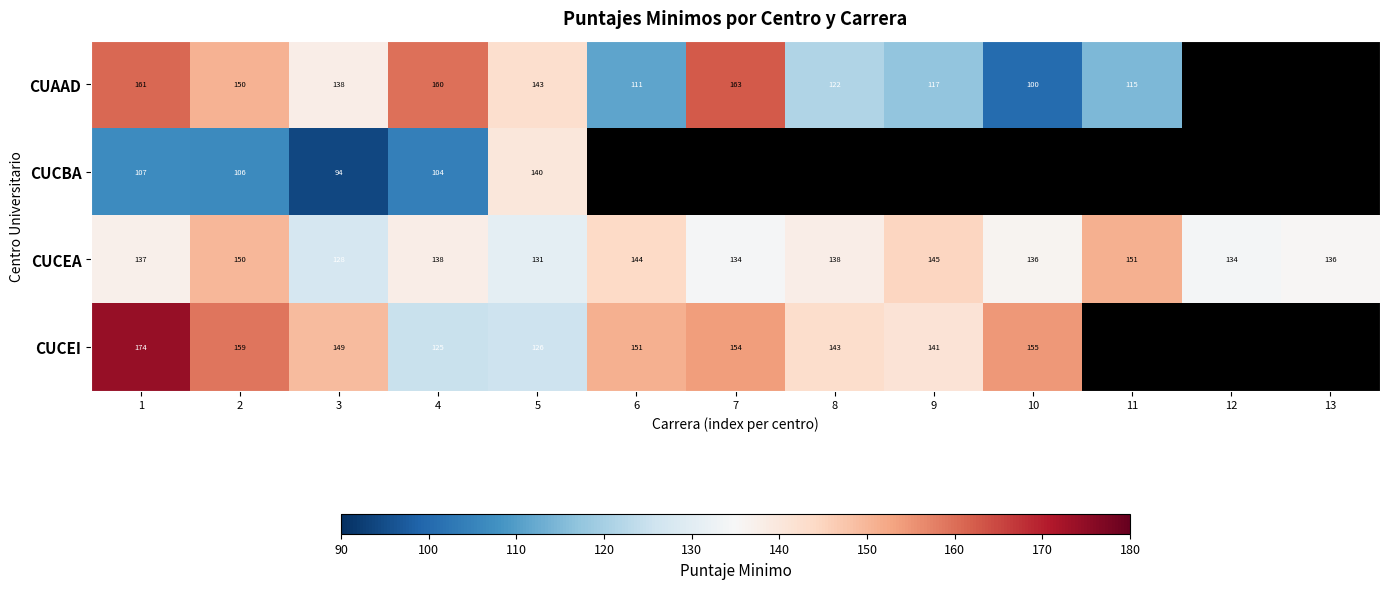

Is the value of CUAAD at 6 greater than the value of CUCEI at 6?

No